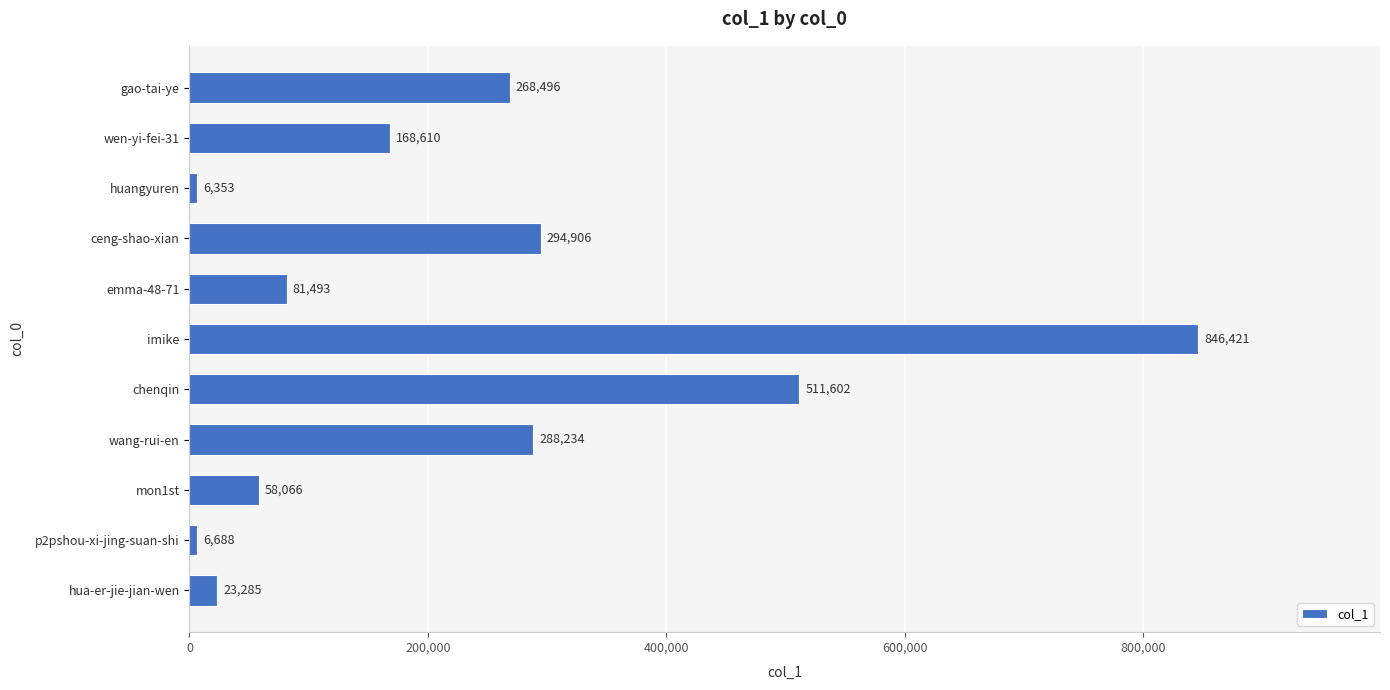

List the labels in order of value, largest first.

imike, chenqin, ceng-shao-xian, wang-rui-en, gao-tai-ye, wen-yi-fei-31, emma-48-71, mon1st, hua-er-jie-jian-wen, p2pshou-xi-jing-suan-shi, huangyuren